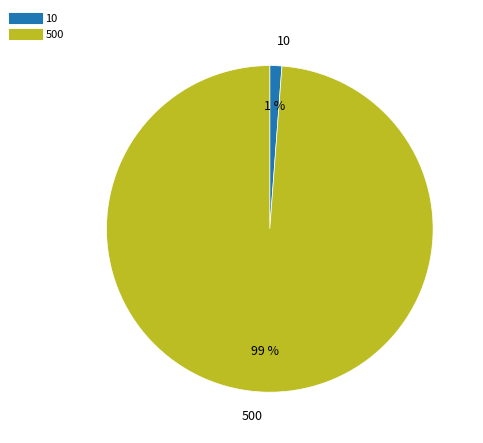

Which slice represents more than half of the pie?

500